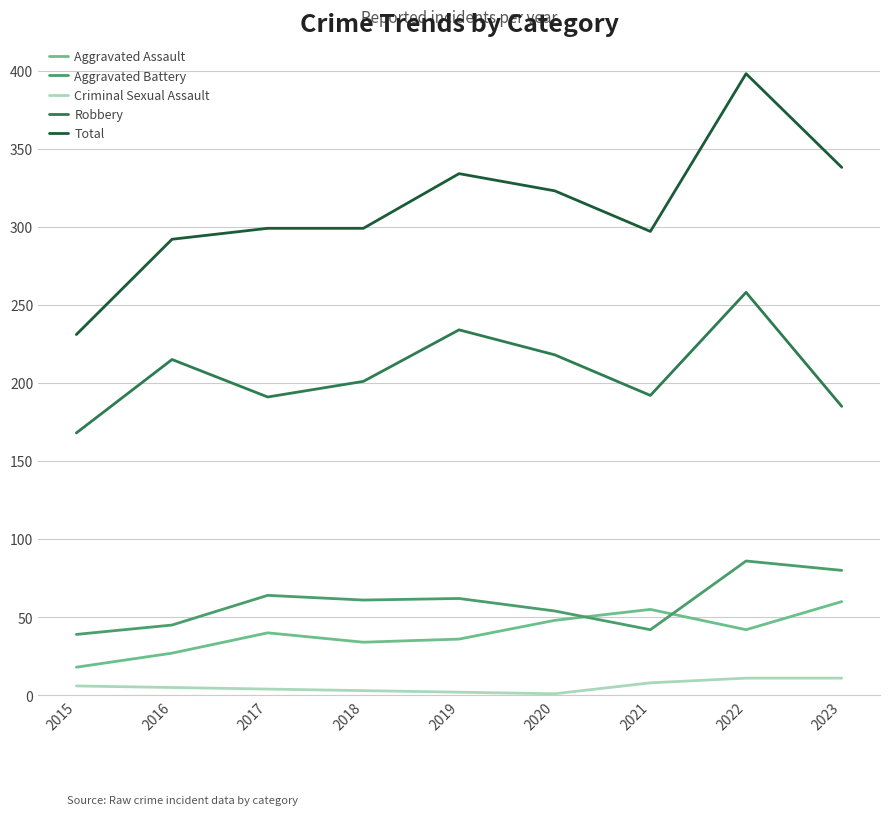

Is the value of Aggravated Battery at 2017 greater than the value of Aggravated Assault at 2022?

Yes